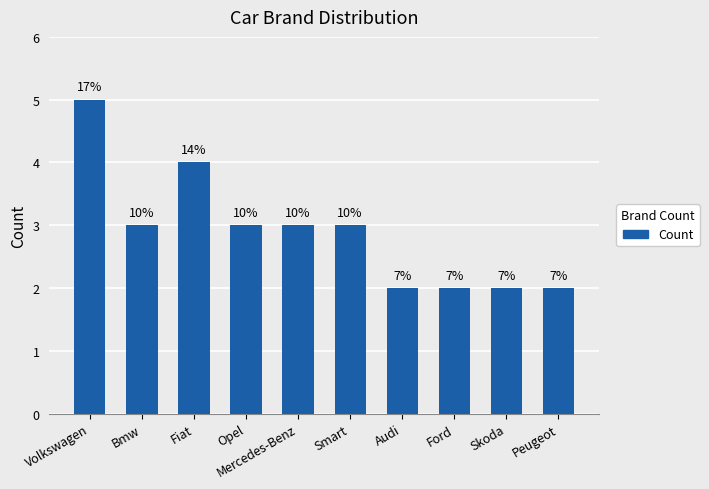

What is the minimum value shown in the chart?

2